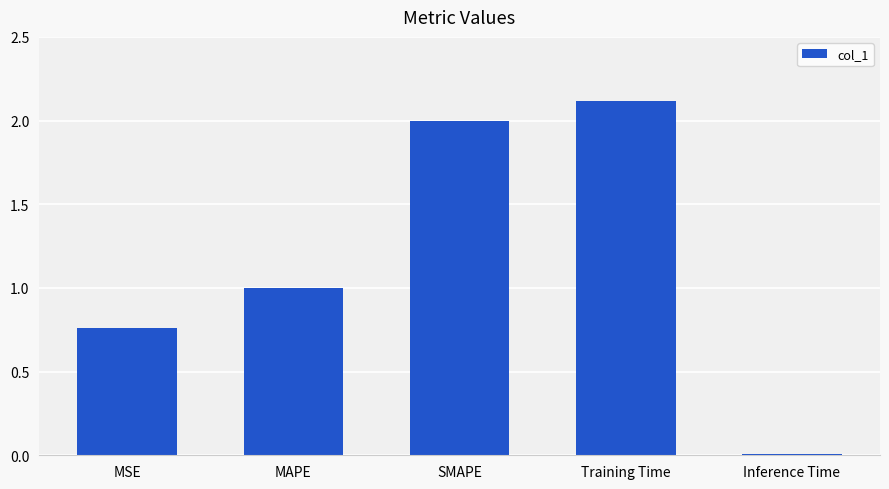

What is the maximum value shown in the chart?

2.1